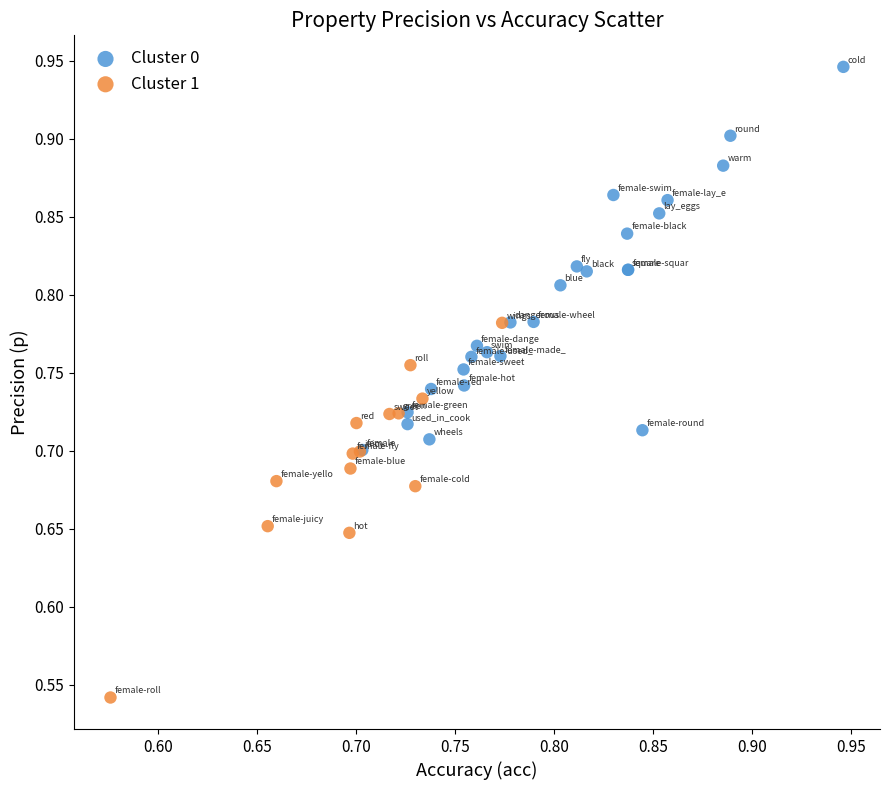

Which series reaches the maximum Y coordinate?

Cluster 0